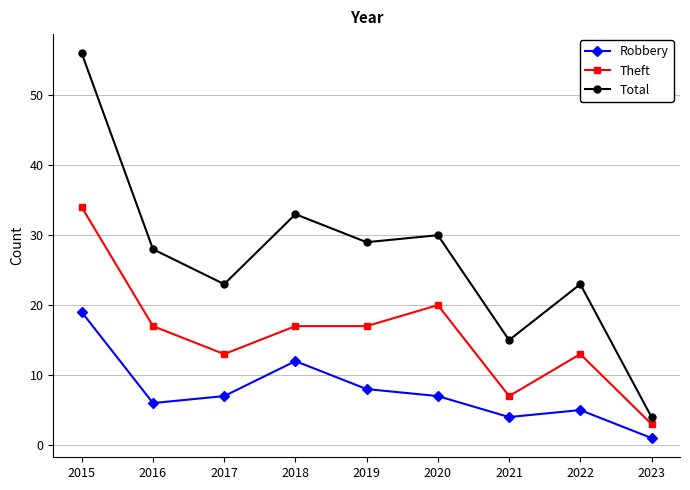

The Theft series shows 13 at 2017. True or false?

True